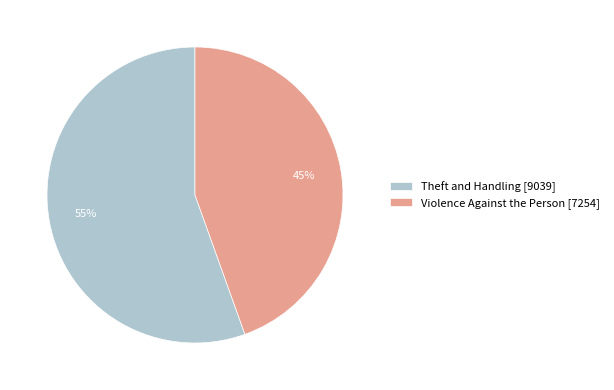

How many segments does this pie chart have?

2